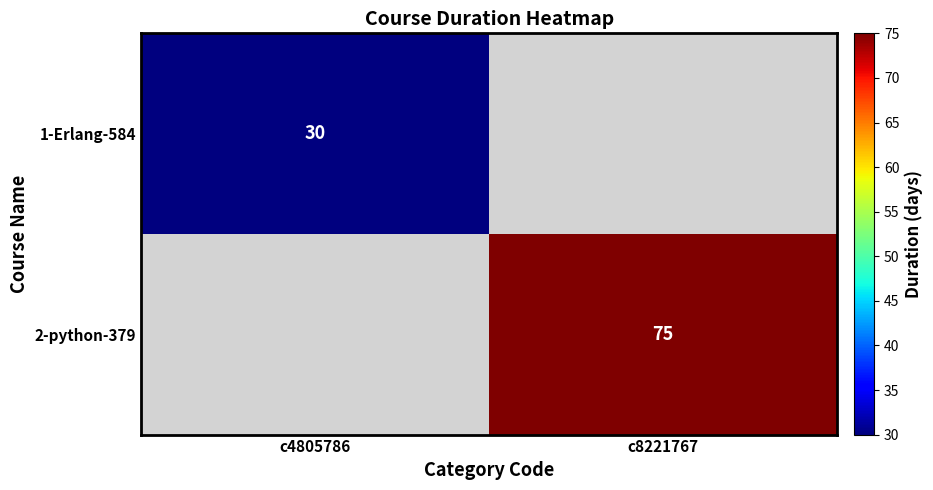

Is it true that 1-Erlang-584 equals 45 at c4805786?

False